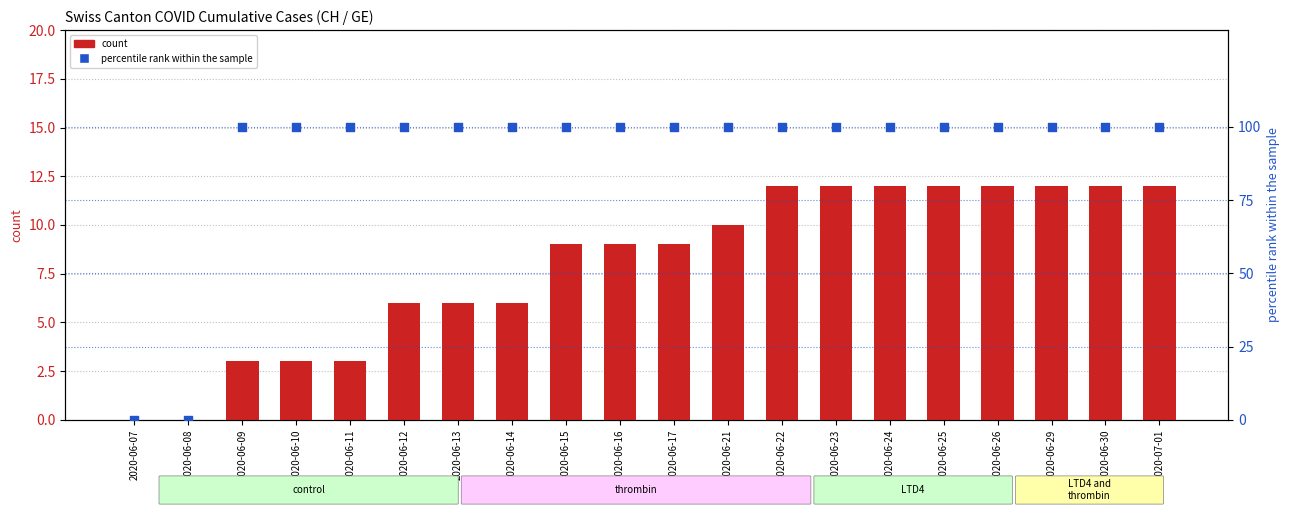

Is the value of percentile rank within the sample at 2020-06-24 greater than the value of count at 2020-06-25?

Yes